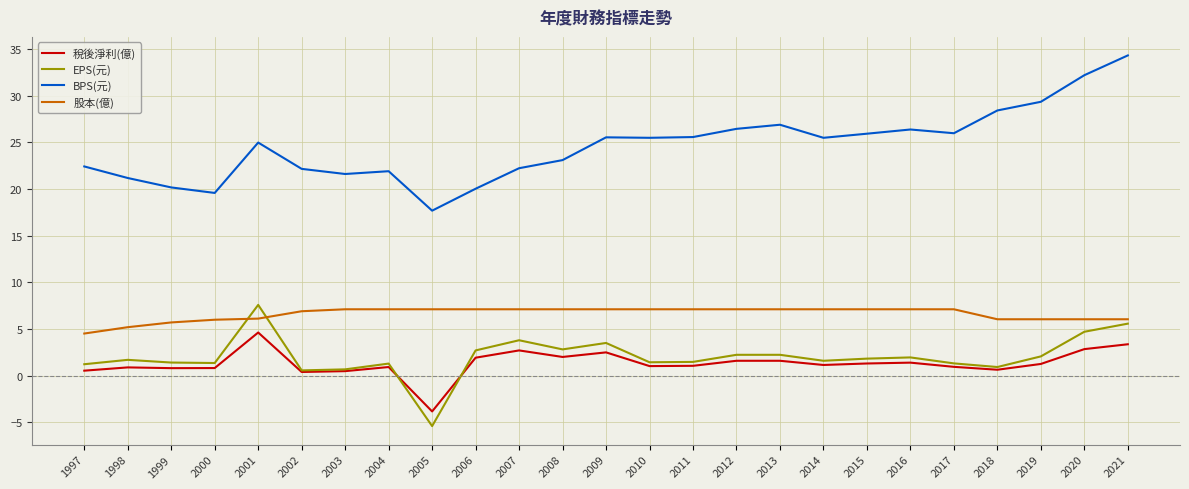

True or false: EPS(元) and BPS(元) intersect in this chart.

False